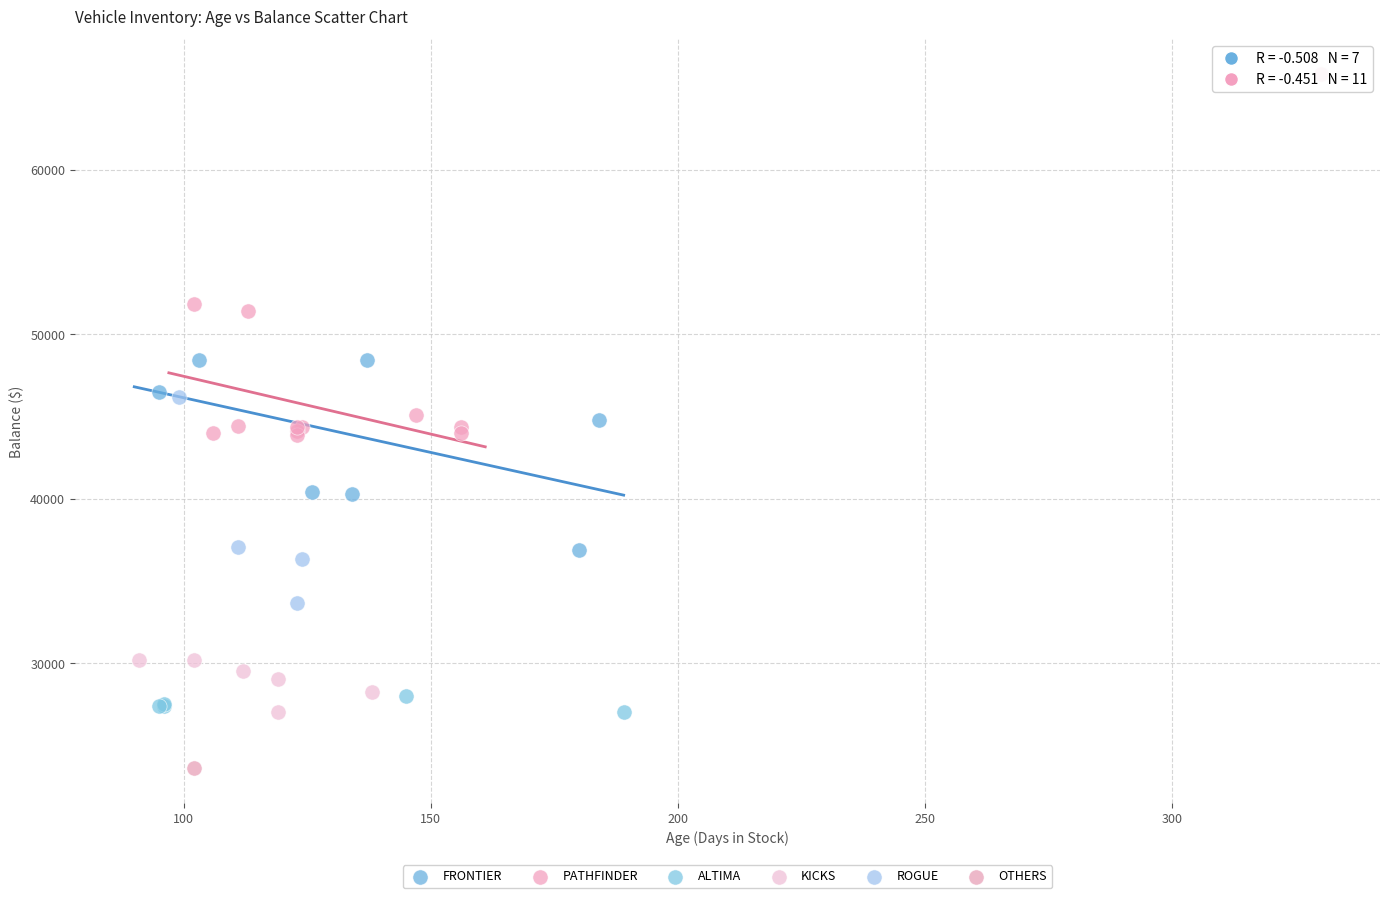

What are all the series names shown in the legend?

FRONTIER, PATHFINDER, ALTIMA, KICKS, ROGUE, OTHERS